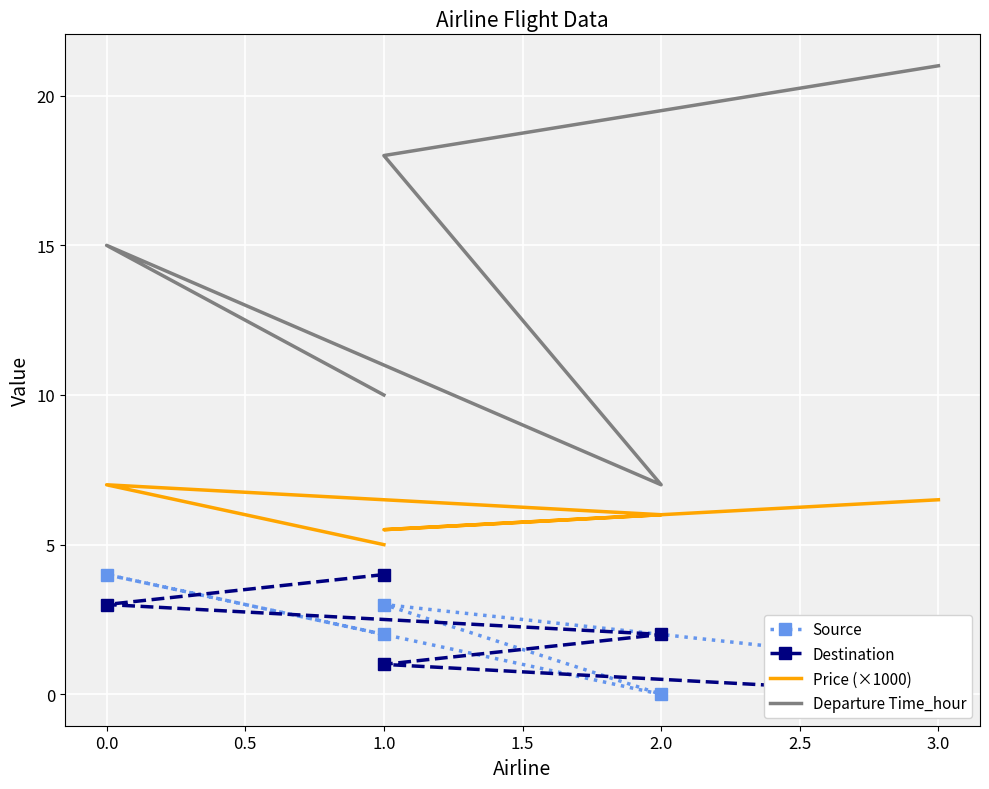

Where is the first local minimum for Price (×1000)?

1.0